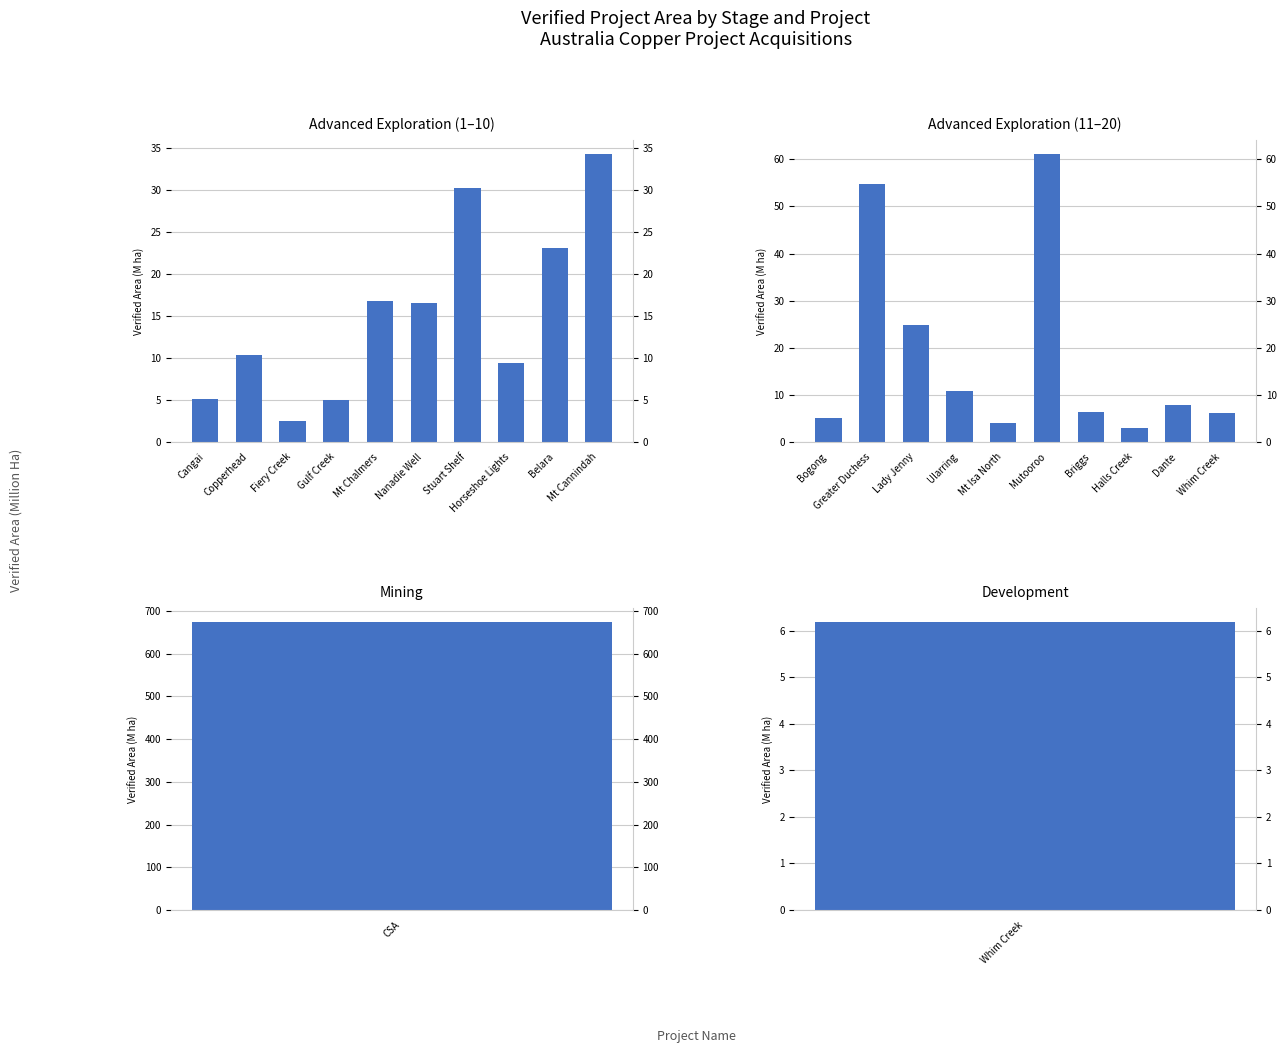

What is the label of the 2nd bar from the right?

Belara